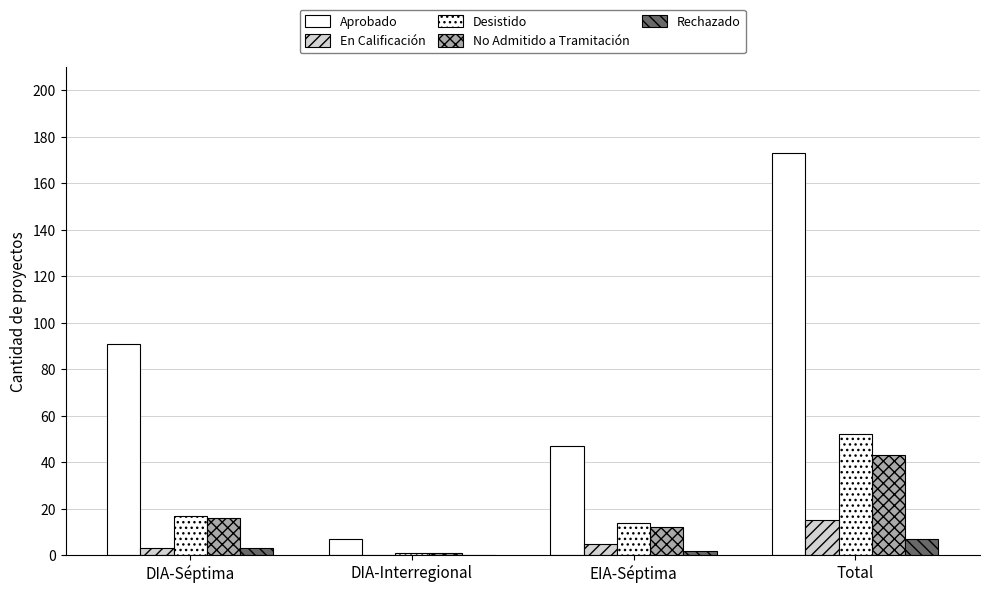

How many values in Rechazado are above zero?

3